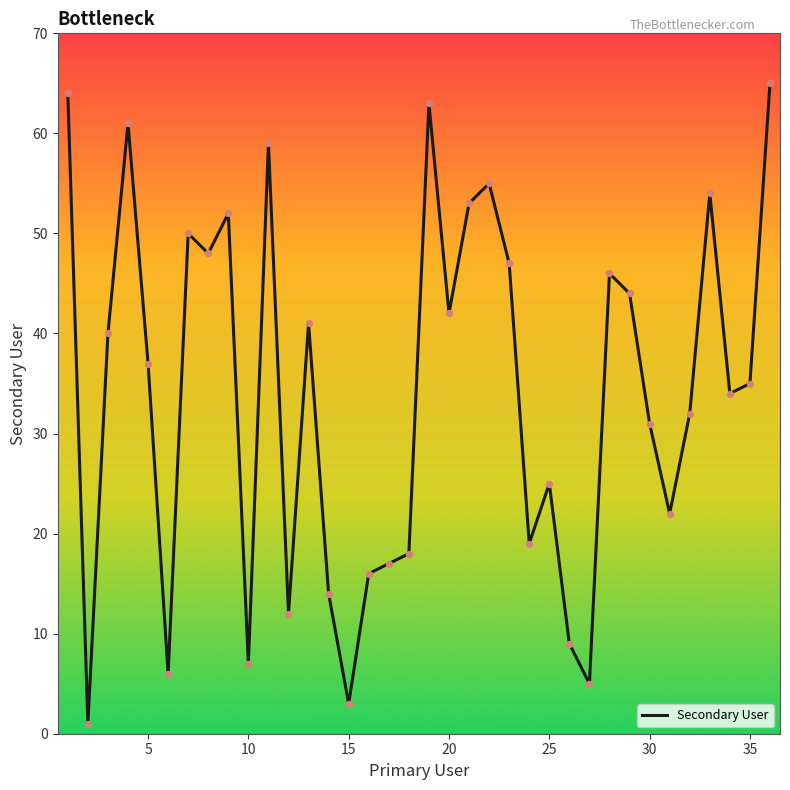

What is the greatest value displayed?

65